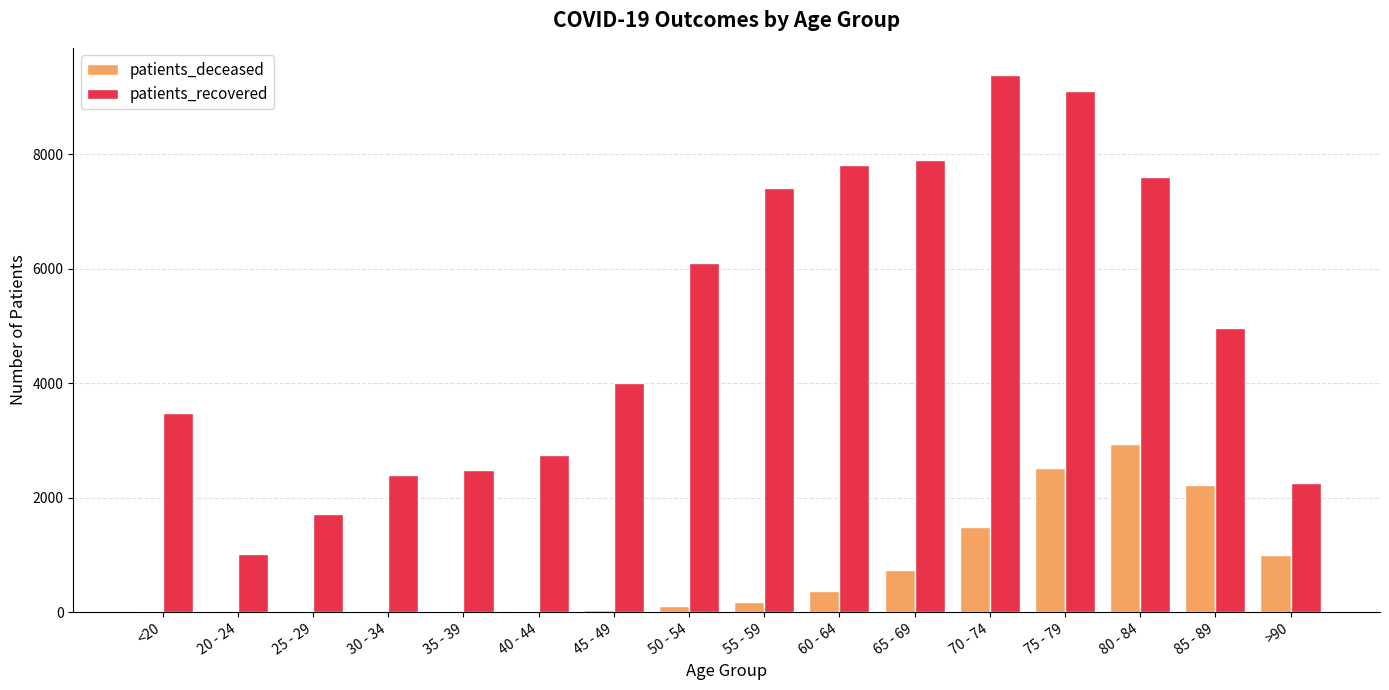

At which category is the sum across all series the highest?

75 - 79